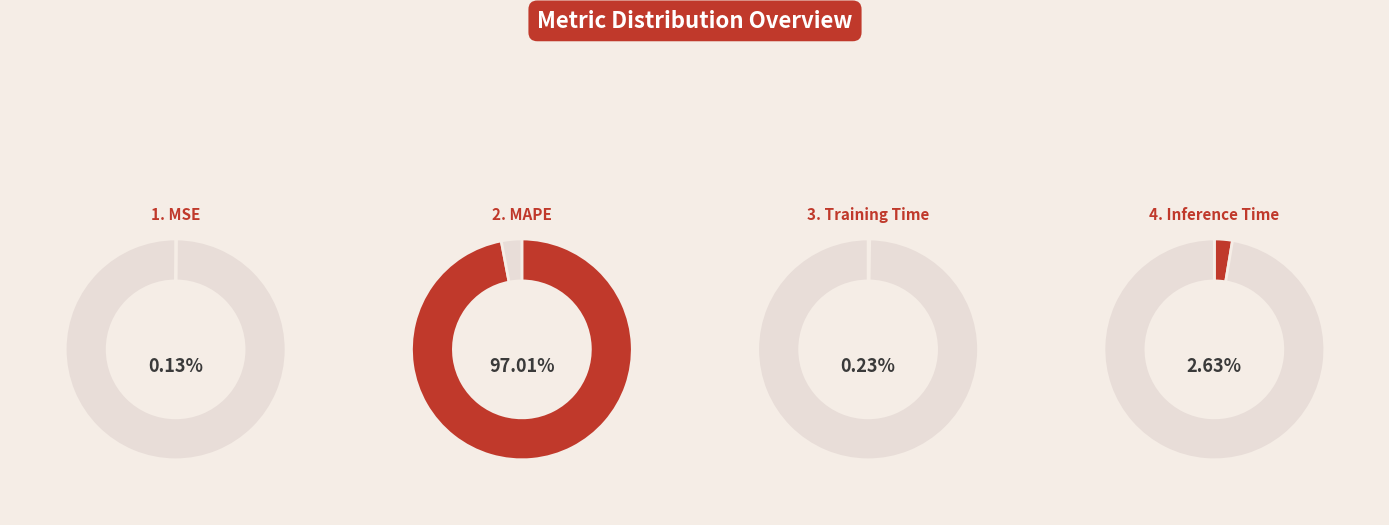

Is it true that MAPE is 97% of the pie?

True